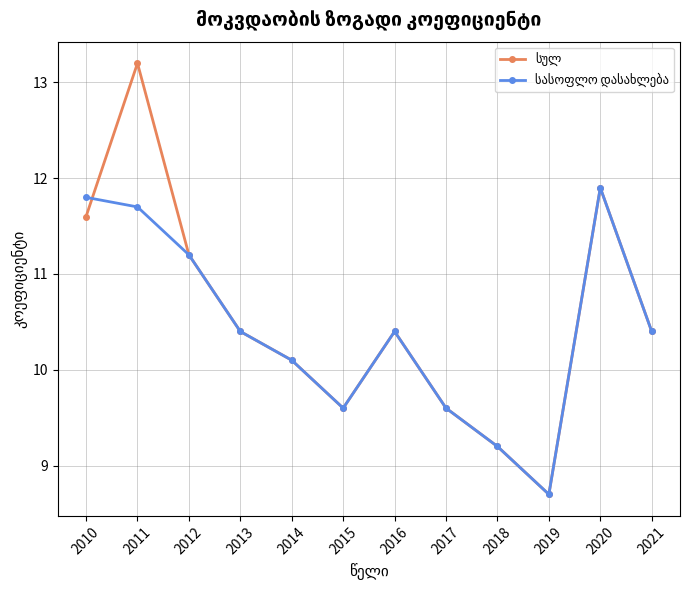

What is the maximum value shown in the chart?

13.2